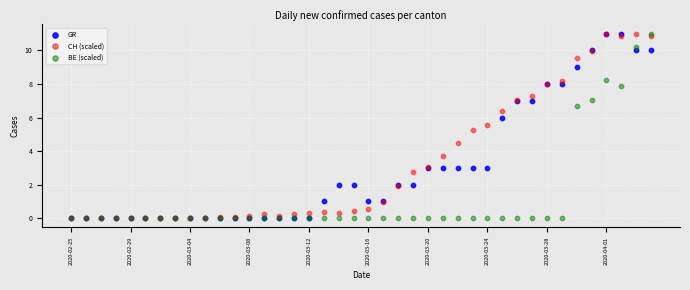

Across all series, what Y value is closest to 5?

5.3